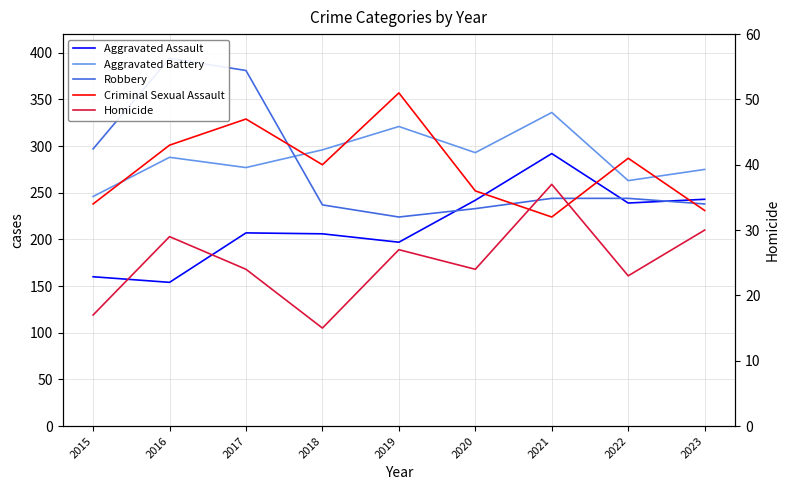

Is the value of Robbery at 2019 greater than the value of Aggravated Assault at 2020?

No